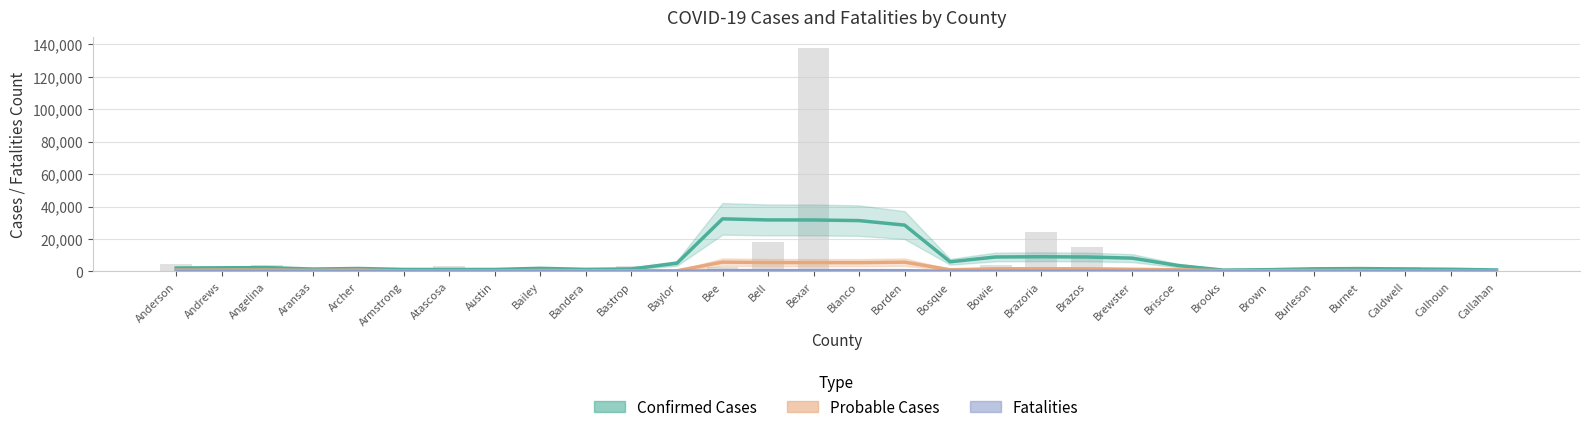

What is the maximum value shown in the chart?

32399.4